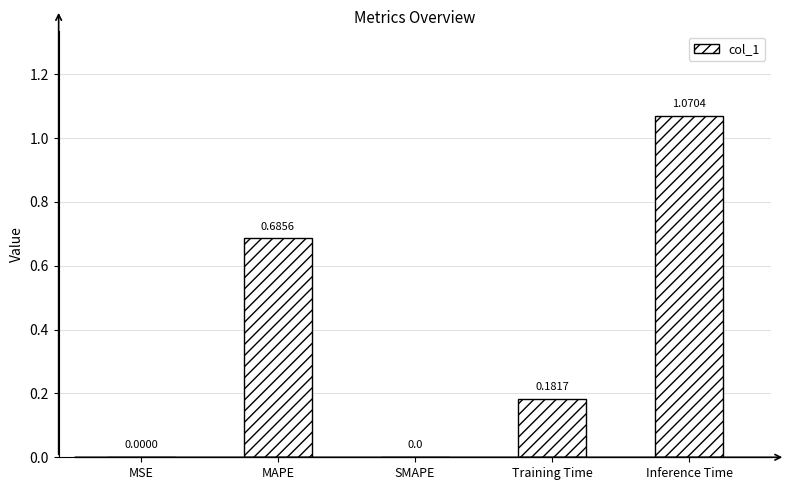

What is the sum of all values?

1.9